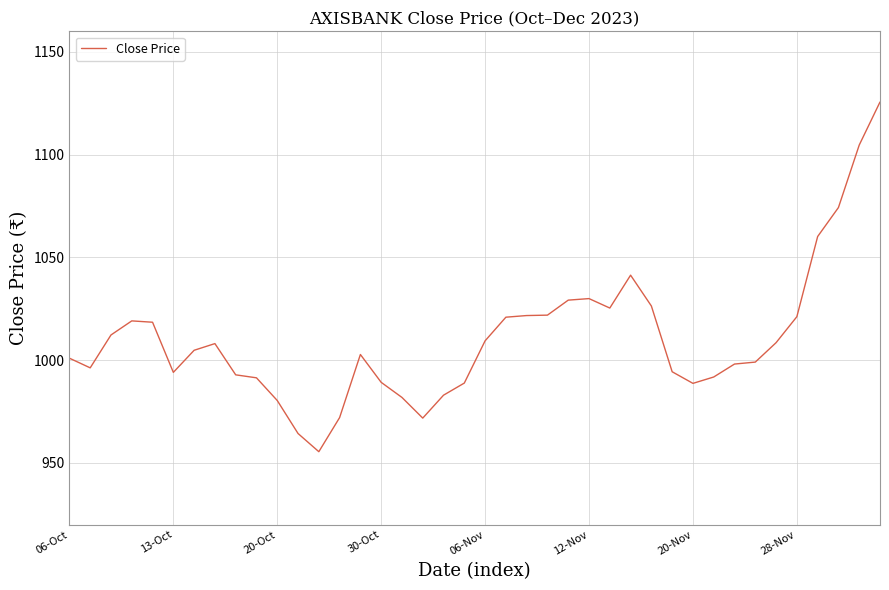

What is the smallest value displayed?

955.5